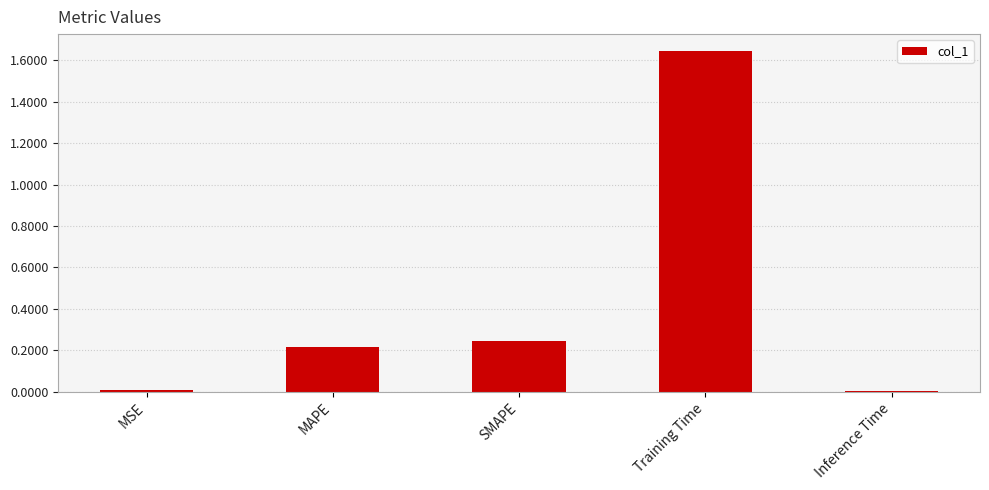

What is the label of the 5th bar from the right?

MSE